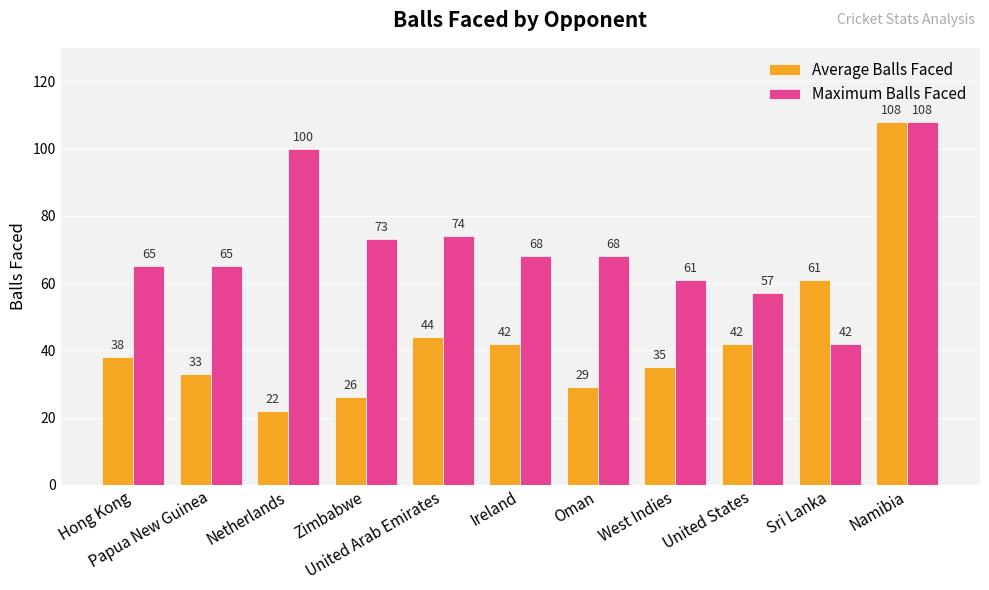

Which series has the largest range (max minus min)?

Average Balls Faced